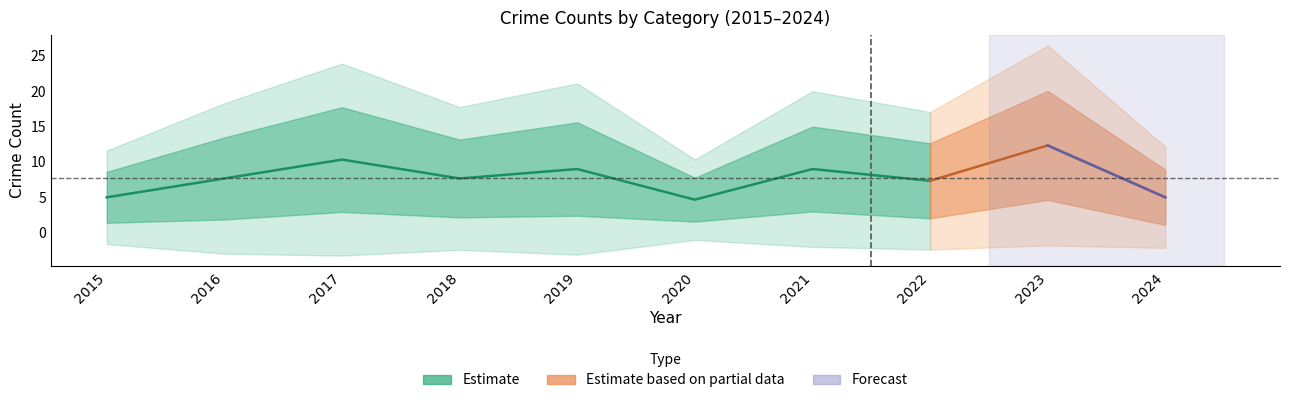

What is the average value?

7.6